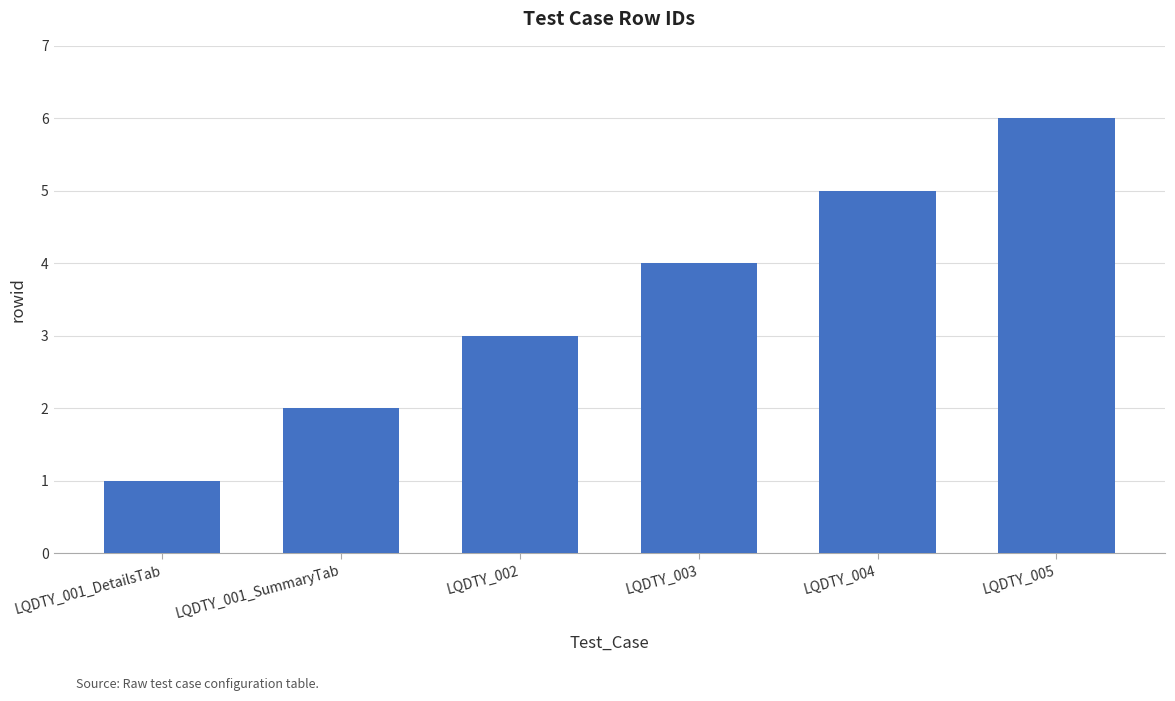

What is the greatest value displayed?

6